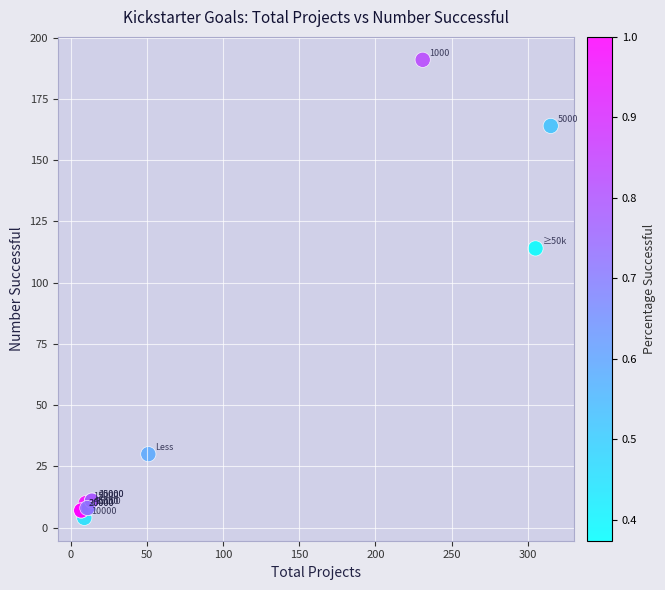

What Y value in the scatter plot is closest to 97?

114